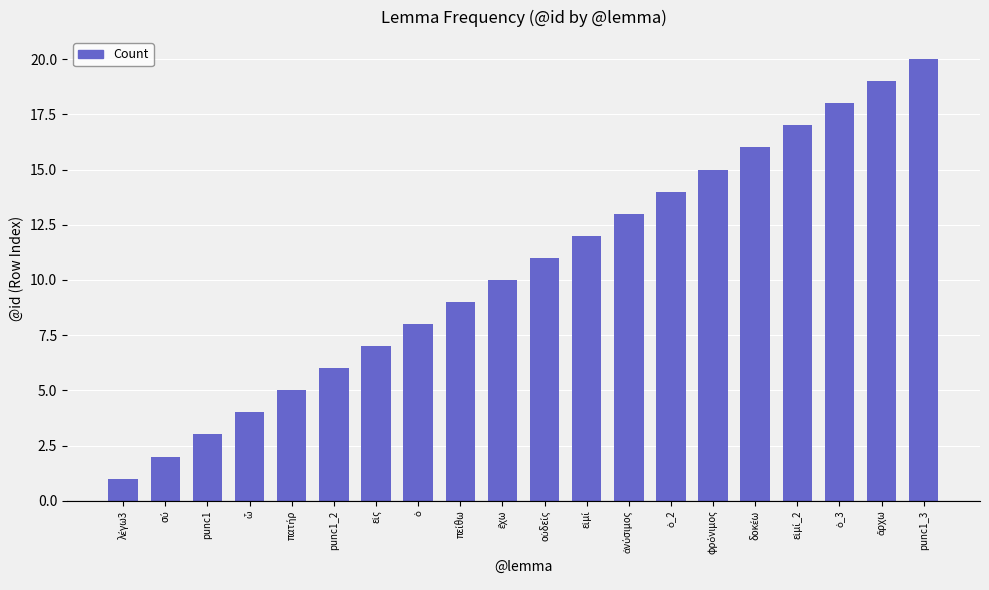

What is the sum of all values?

210